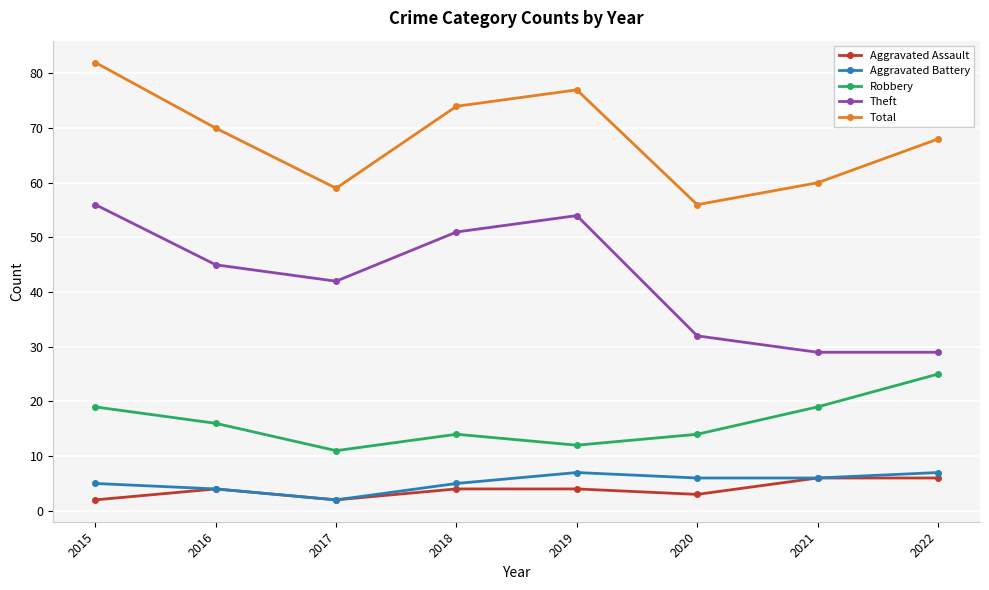

True or false: Total and Aggravated Assault cross at least once.

False